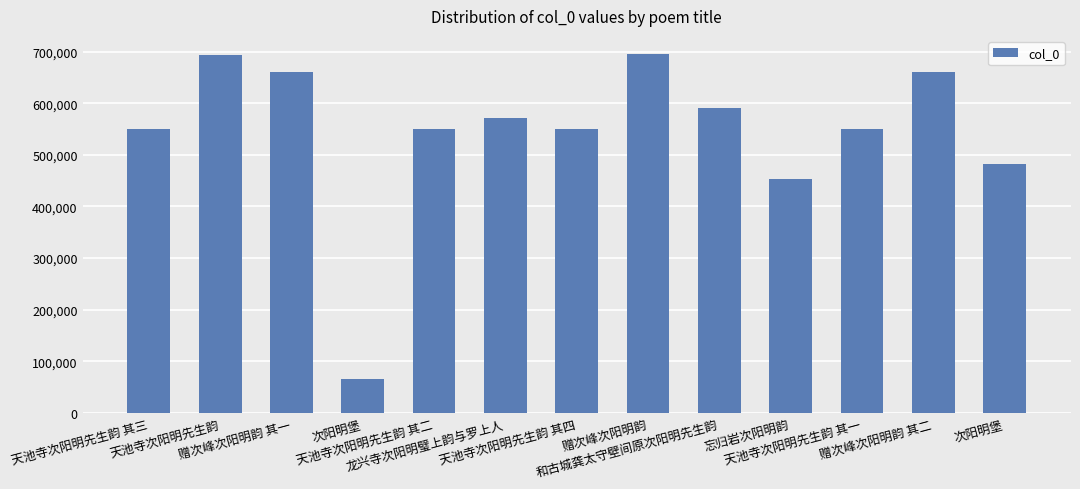

Reading left to right, transcribe all the data shown in this chart.

天池寺次阳明先生韵 其三=549798	天池寺次阳明先生韵=693625	赠次峰次阳明韵 其一=659791	次阳明堡=65948	天池寺次阳明先生韵 其二=549797	龙兴寺次阳明璧上韵与罗上人=571150	天池寺次阳明先生韵 其四=549799	赠次峰次阳明韵=695489	和古城龚太守壁间原次阳明先生韵=590233	忘归岩次阳明韵=453395	天池寺次阳明先生韵 其一=549796	赠次峰次阳明韵 其二=659792	次阳明堡=481351